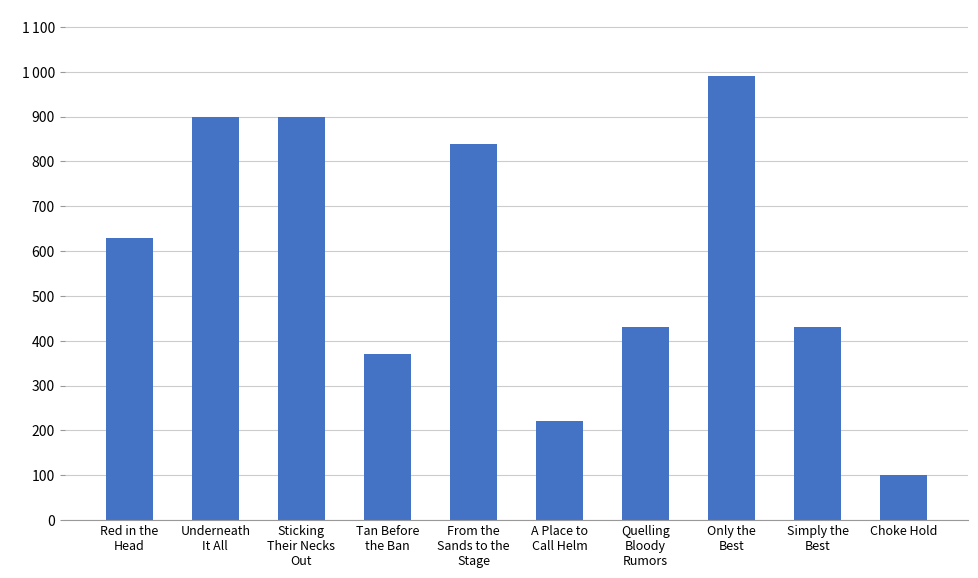

Are the bars horizontal?

No